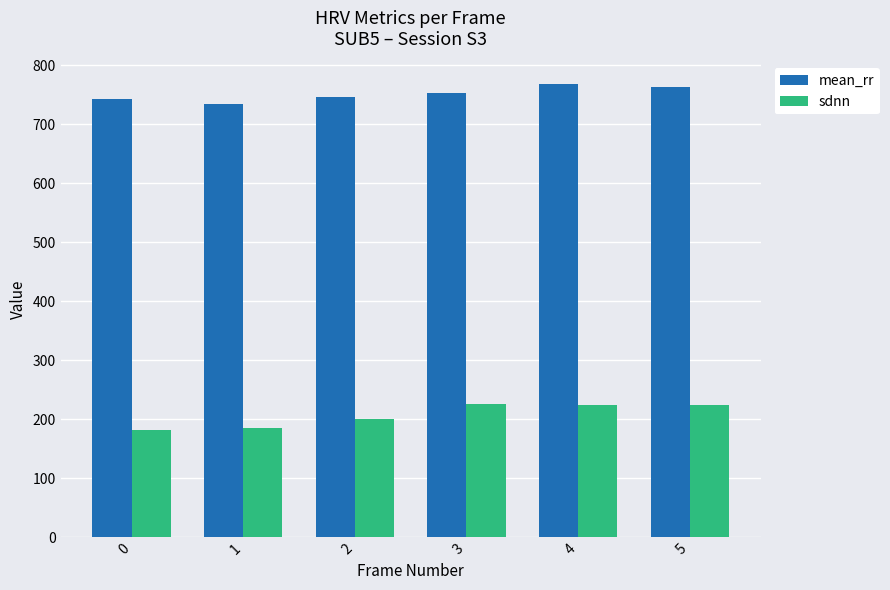

At how many categories does at least one series exceed 428?

6